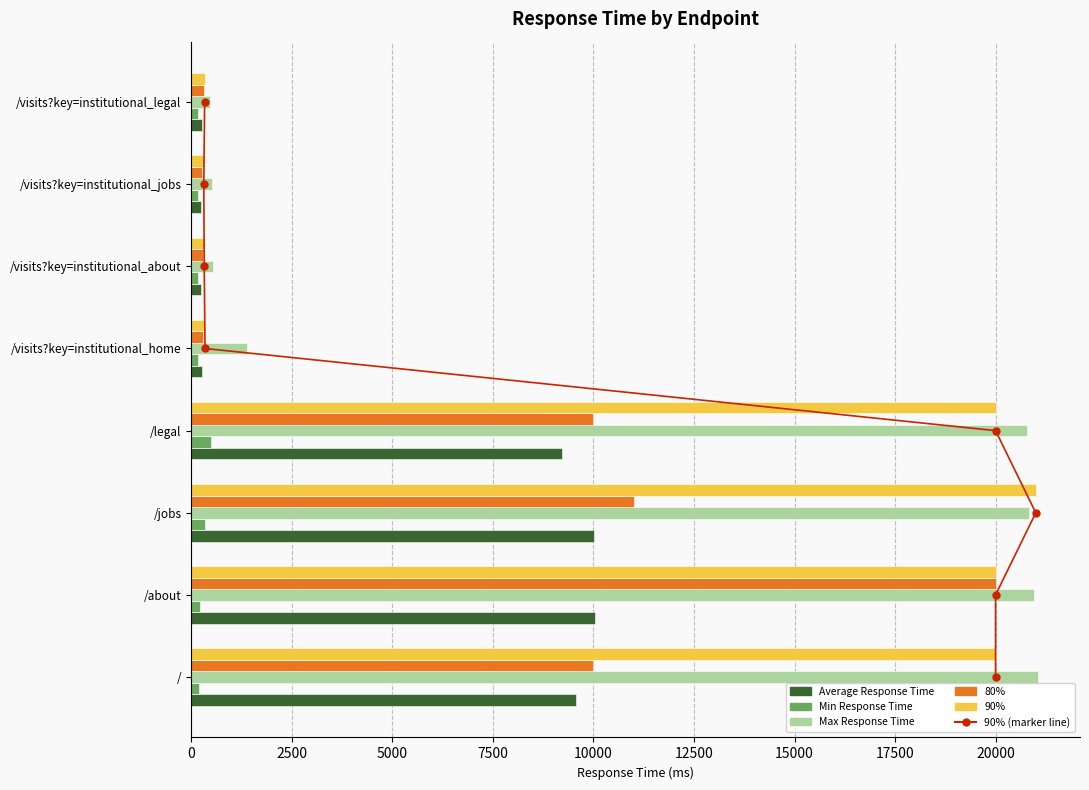

What is the value of the Min Response Time bar at the 5th from the left?

169.6